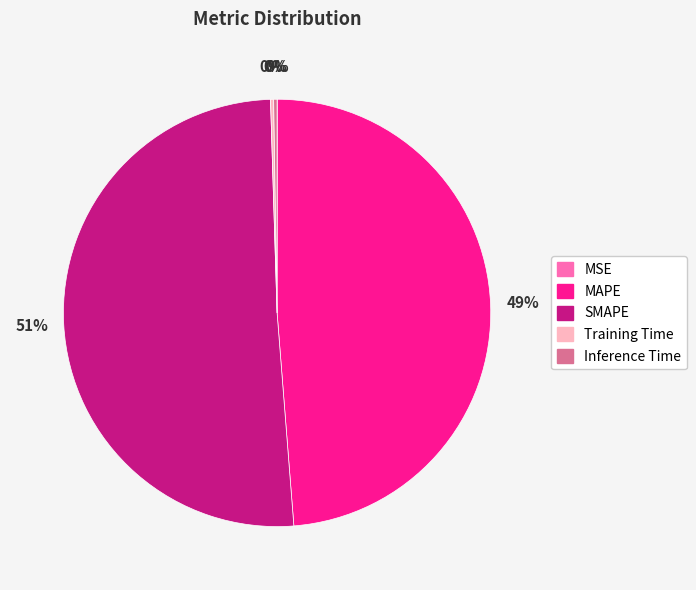

What is the largest slice in the pie chart?

SMAPE